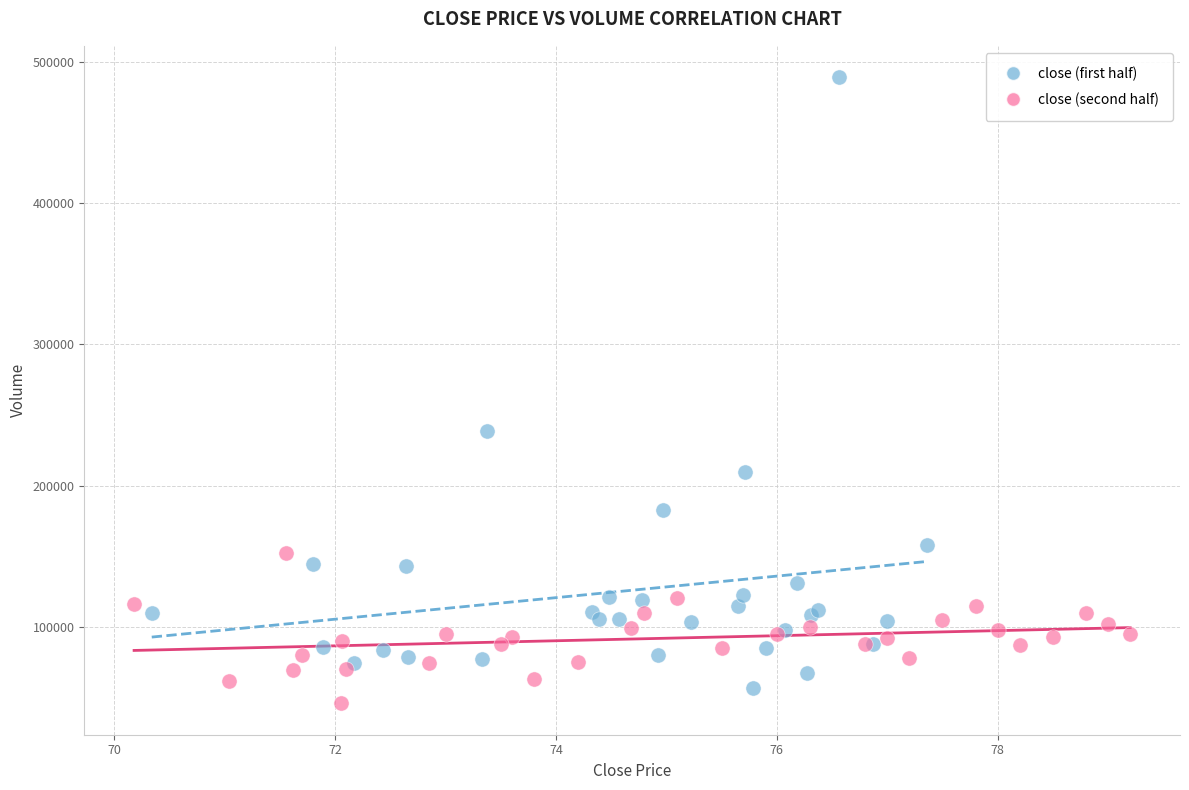

Which series reaches the maximum Y coordinate?

close (first half)